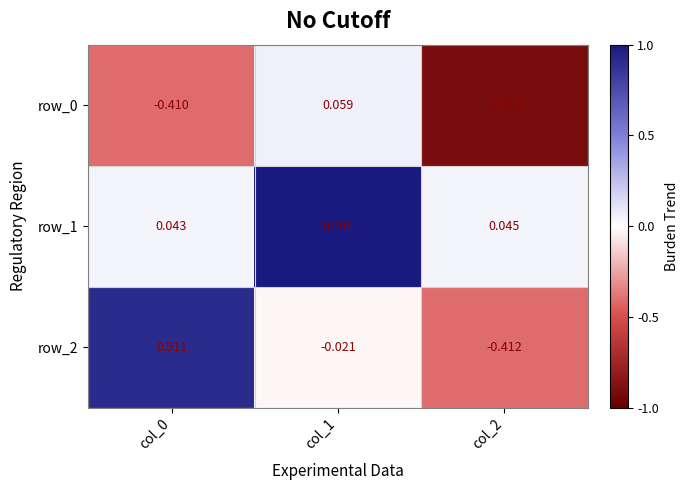

Is the value of row_2 at col_1 greater than the value of row_0 at col_0?

Yes